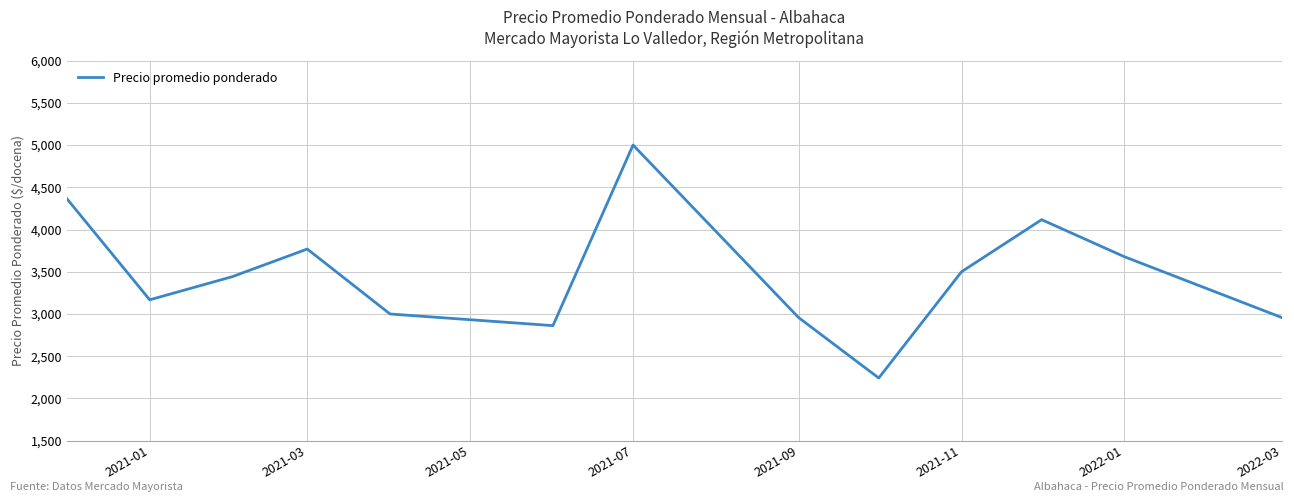

What is the difference between the maximum and minimum values?

2758.0